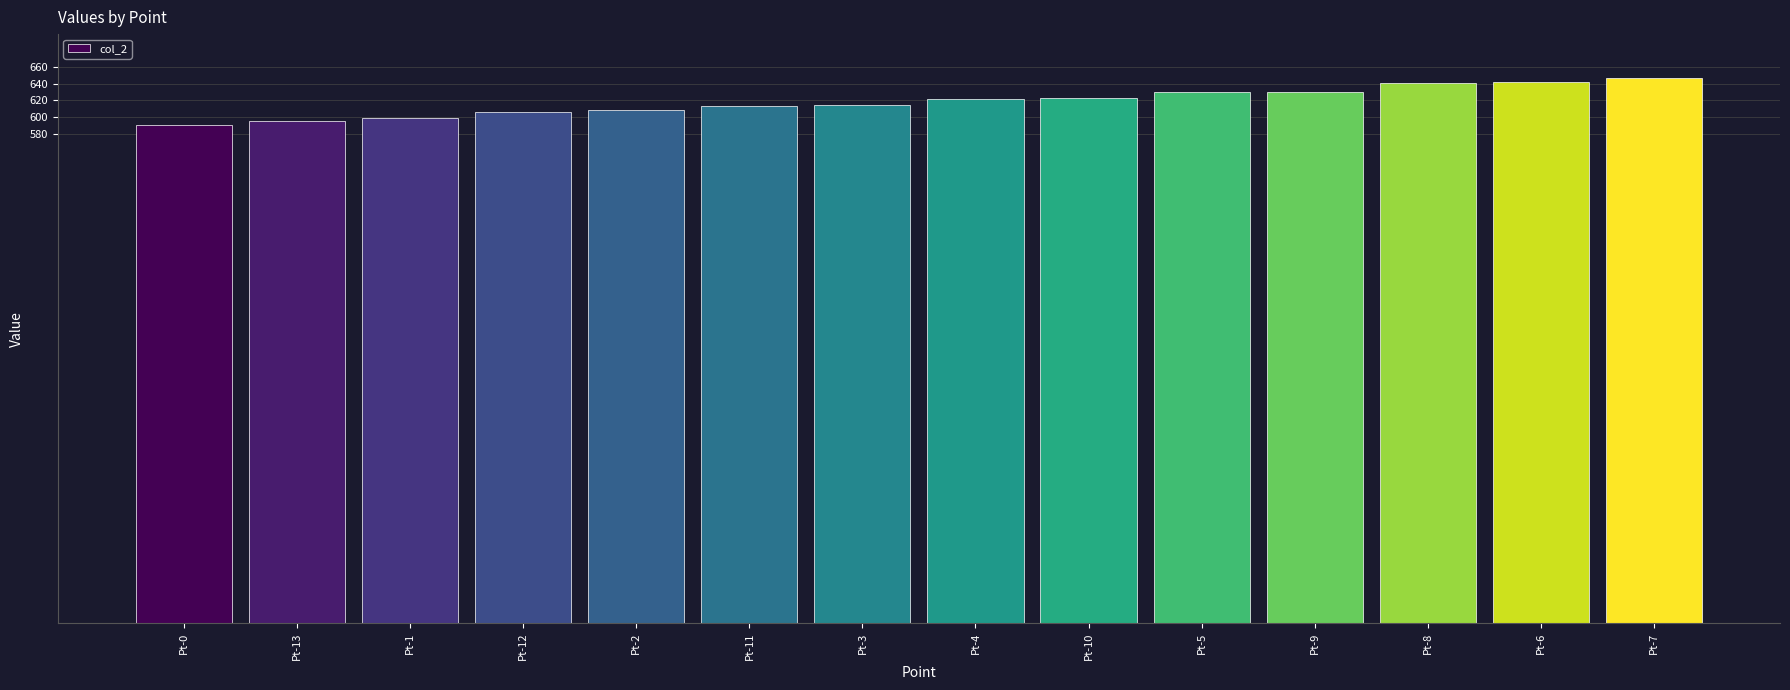

How many values are below 621?

7